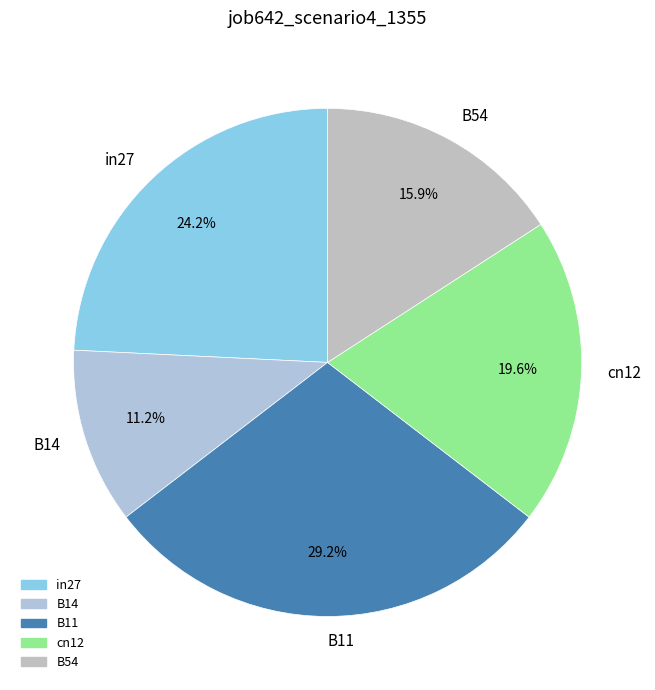

To the nearest percent, what is the difference between the B54 and B11 slice percentages?

13%